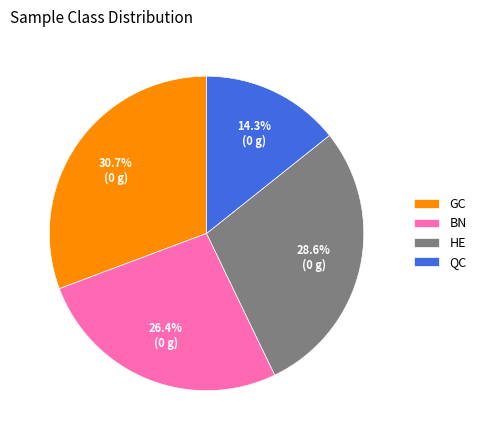

Which slice is the smallest?

QC